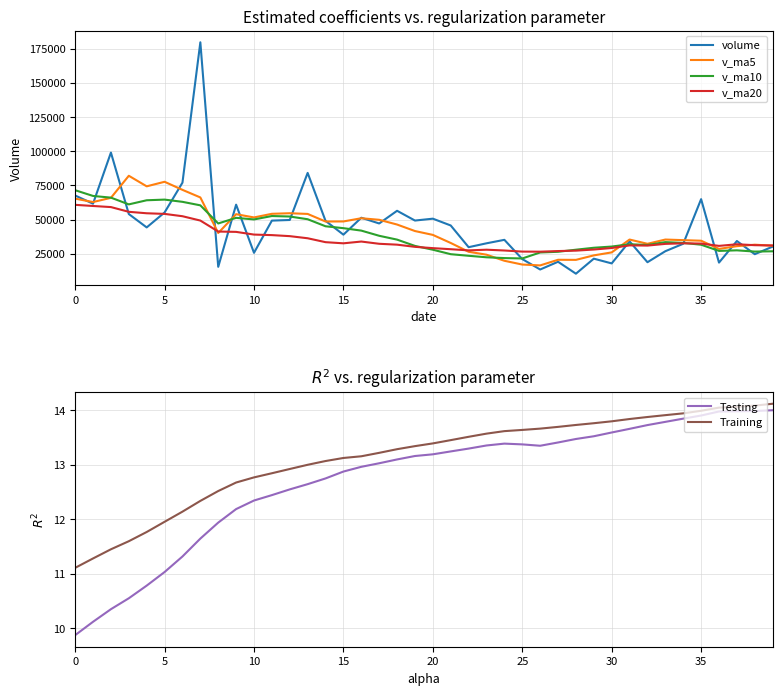

Between 35 and 13, which series saw the biggest shift?

volume